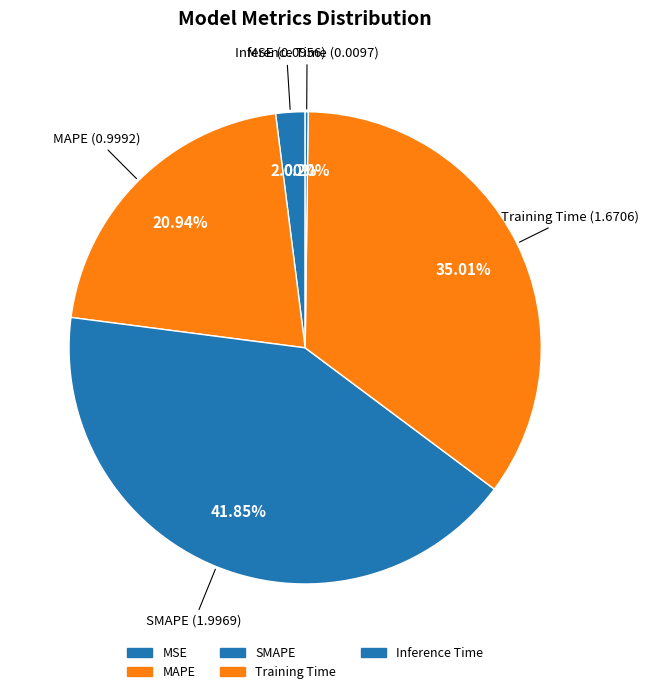

What percentage is the MSE slice, to the nearest percent?

2%